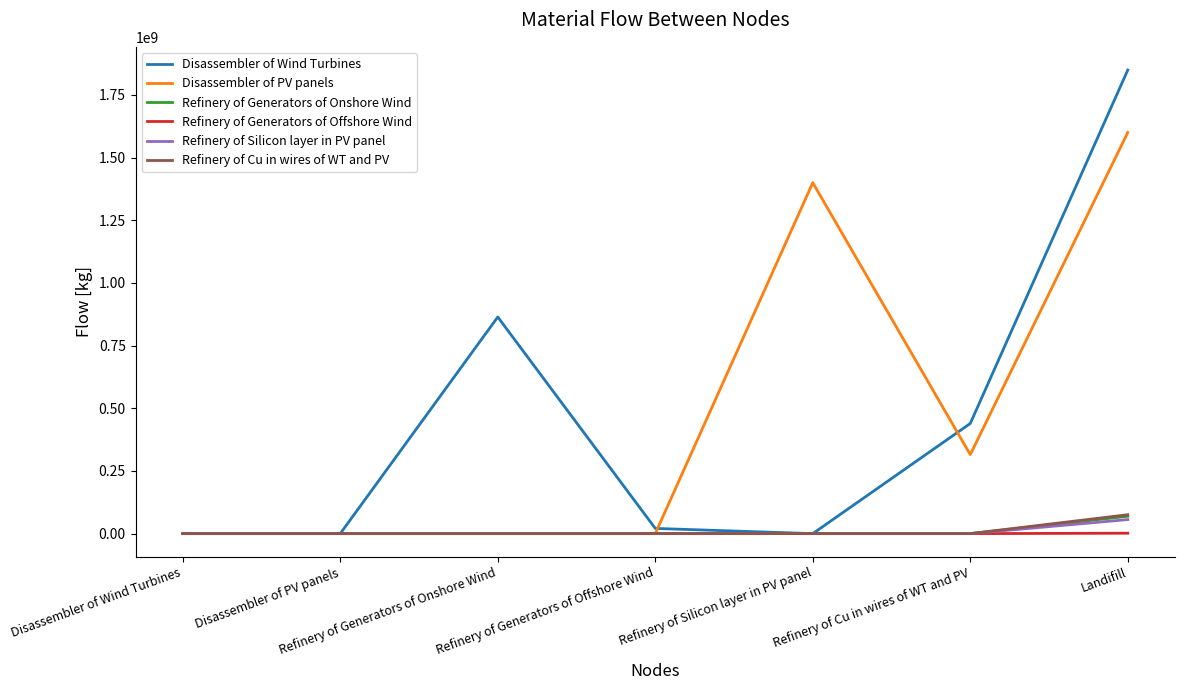

What position from the right is Refinery of Generators of Offshore Wind?

4